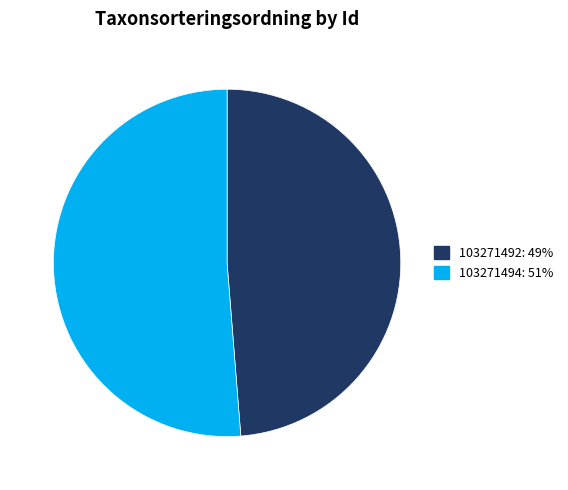

Do 103271494 and 103271492 together represent more than half of the pie?

Yes